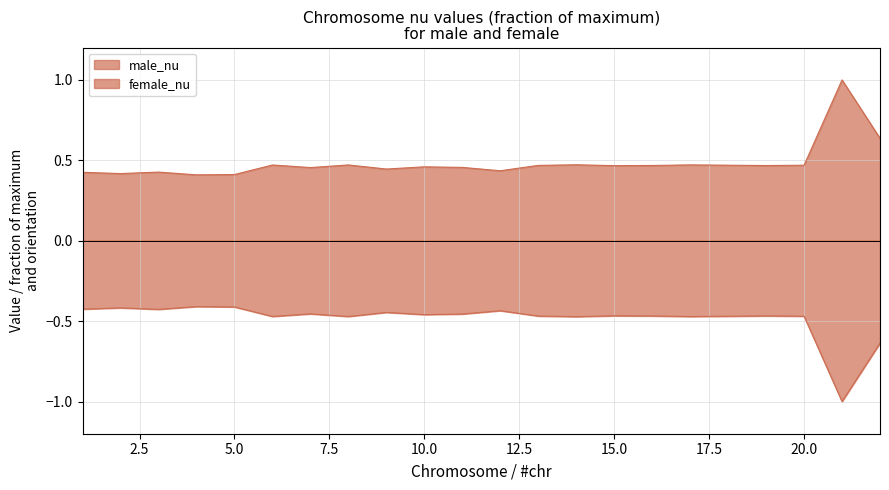

The value of male_nu at 21 is 0.5. True or false?

False